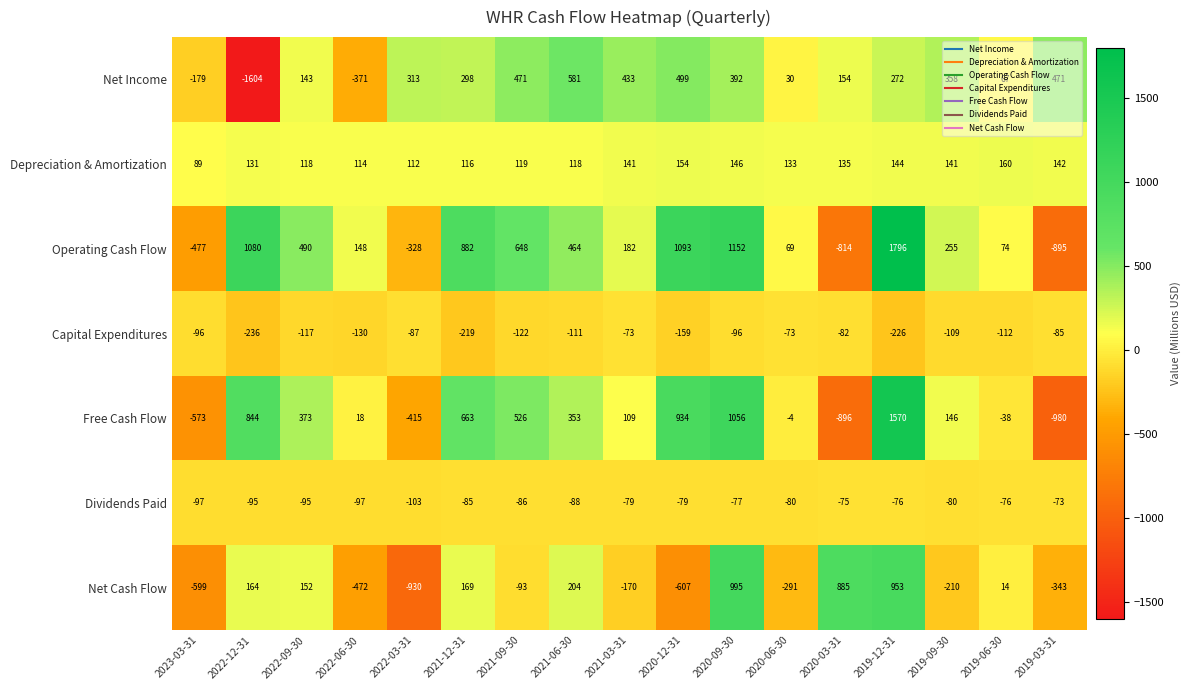

Rank the series at 2022-09-30 from highest to lowest value.

Operating Cash Flow, Free Cash Flow, Net Cash Flow, Net Income, Depreciation & Amortization, Dividends Paid, Capital Expenditures